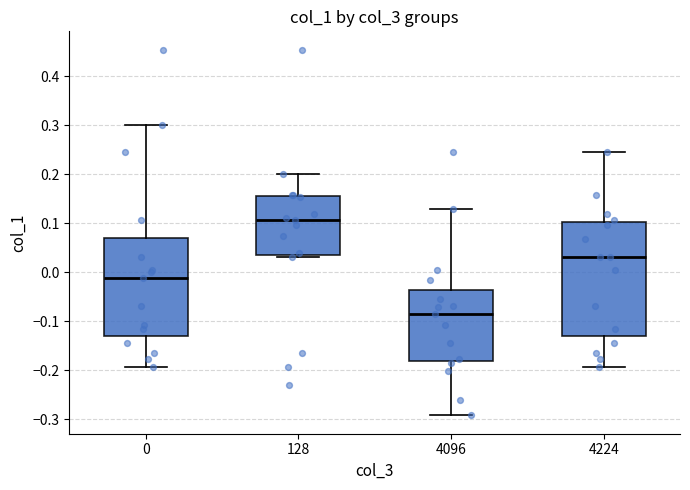

Reading left to right, transcribe this box plot: for each box, give where its median line is, the range the box spans, and where its two whiskers end, as read against the y-axis. The values are not printed on the chart, so give them approximately, as read against the axis.

0: median -0.01, box -0.13 to 0.07, whiskers -0.19 to 0.30
128: median 0.11, box 0.03 to 0.16, whiskers 0.03 (just below the box's lower edge) to 0.20
4096: median -0.09, box -0.18 to -0.04, whiskers -0.29 to 0.13
4224: median 0.03, box -0.13 to 0.10, whiskers -0.19 to 0.24